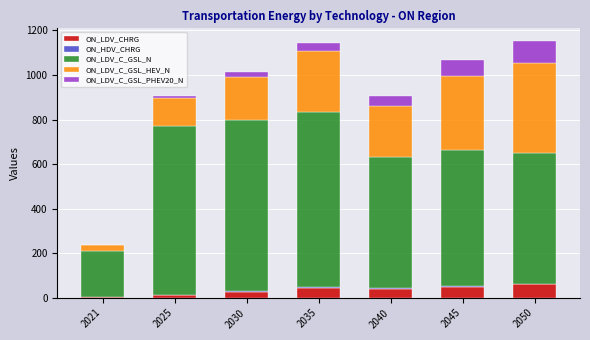

What is the highest value of the ON_LDV_CHRG series?

59.8